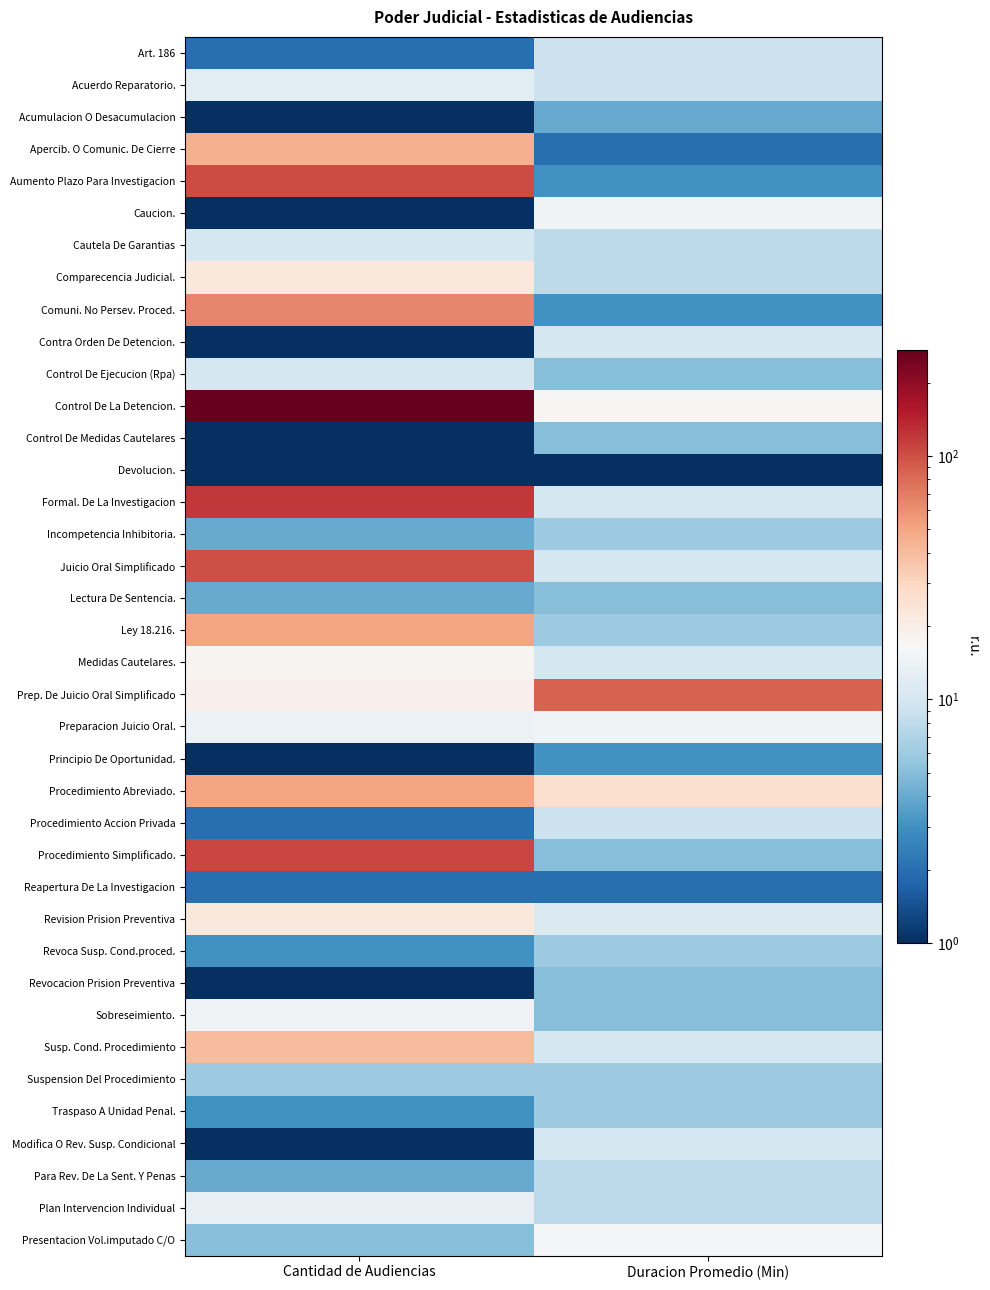

List the series in order of their peak value, lowest first.

Devolucion., Reapertura De La Investigacion, Principio De Oportunidad., Acumulacion O Desacumulacion, Control De Medidas Cautelares, Lectura De Sentencia., Revocacion Prision Preventiva, Incompetencia Inhibitoria., Revoca Susp. Cond.proced., Suspension Del Procedimiento, Traspaso A Unidad Penal., Para Rev. De La Sent. Y Penas, Art. 186, Procedimiento Accion Privada, Cautela De Garantias, Contra Orden De Detencion., Control De Ejecucion (Rpa), Modifica O Rev. Susp. Condicional, Acuerdo Reparatorio., Plan Intervencion Individual, Caucion., Preparacion Juicio Oral., Sobreseimiento., Presentacion Vol.imputado C/O, Medidas Cautelares., Comparecencia Judicial., Revision Prision Preventiva, Susp. Cond. Procedimiento, Apercib. O Comunic. De Cierre, Ley 18.216., Procedimiento Abreviado., Comuni. No Persev. Proced., Prep. De Juicio Oral Simplificado, Juicio Oral Simplificado, Aumento Plazo Para Investigacion, Procedimiento Simplificado., Formal. De La Investigacion, Control De La Detencion.